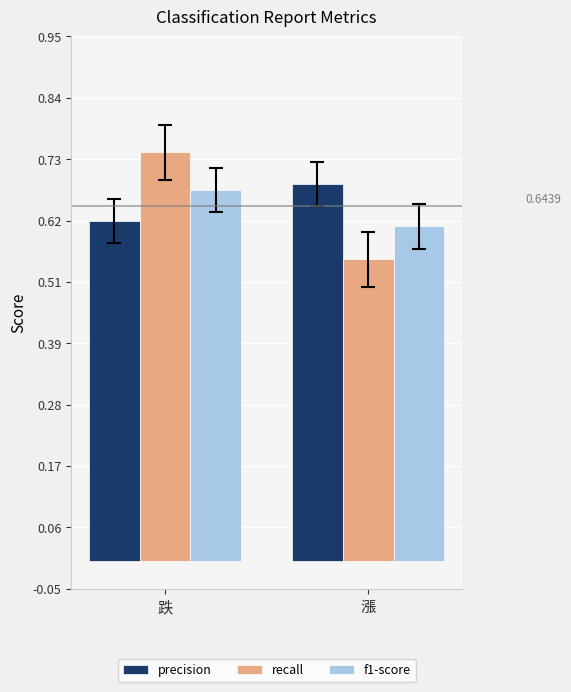

What is the difference between the recall values at 跌 and 漲?

0.2